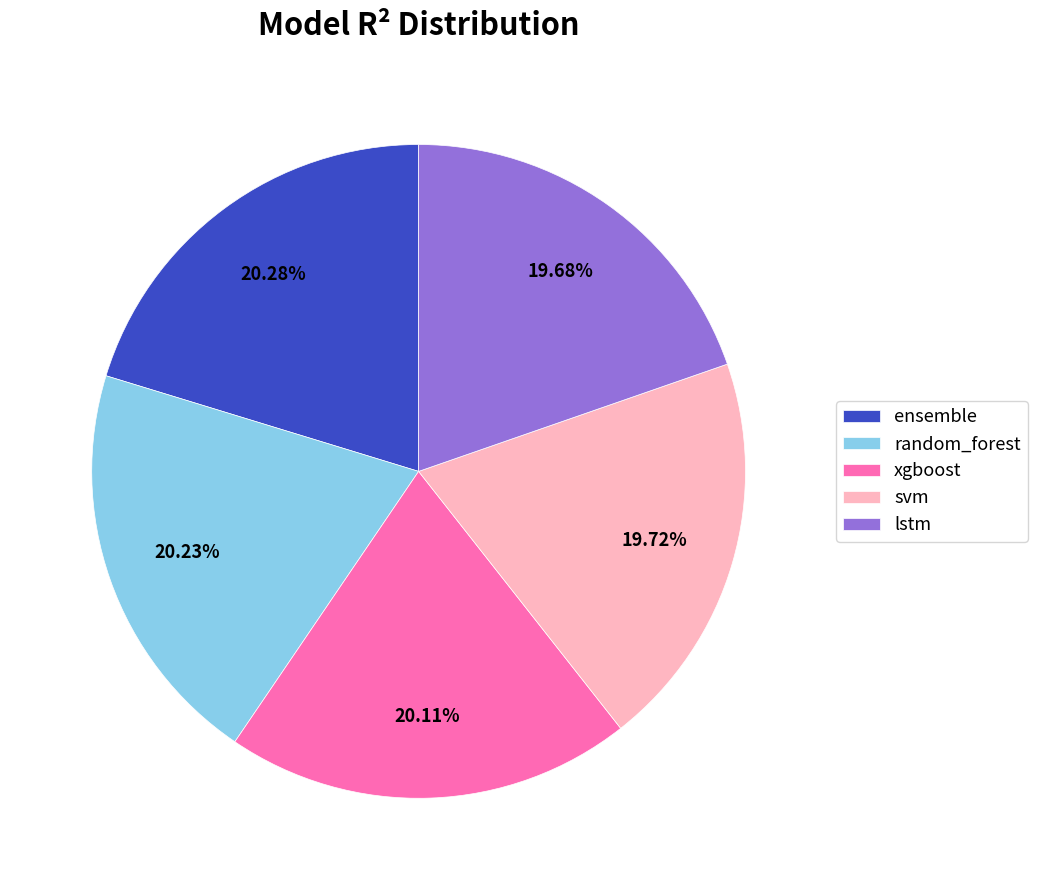

True or false: lstm accounts for 20% of the total.

True